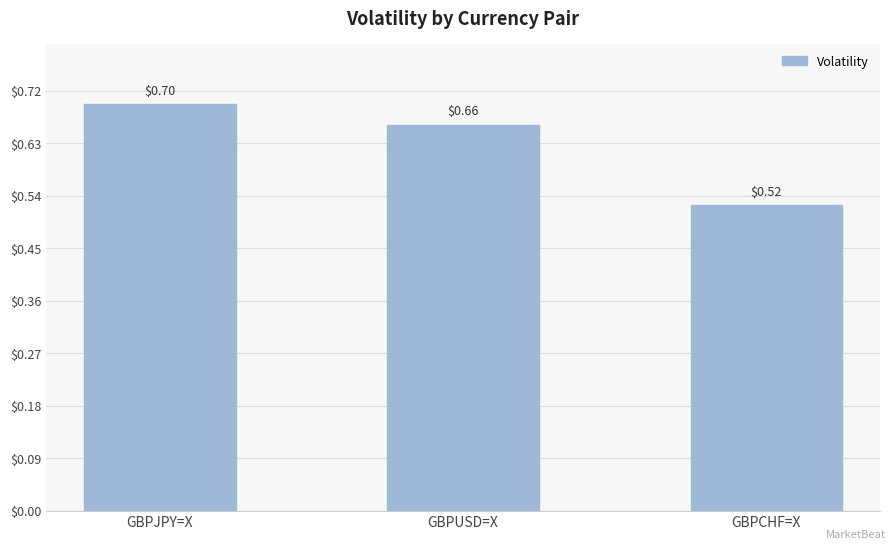

Rank the categories by value from highest to lowest.

GBPJPY=X, GBPUSD=X, GBPCHF=X